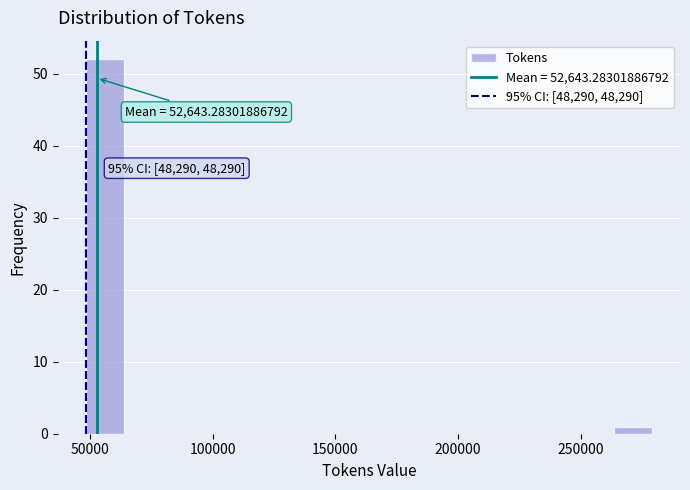

Around what value on the x-axis is the tallest bar? Give the approximate position of its centre, as read against the axis.

55000